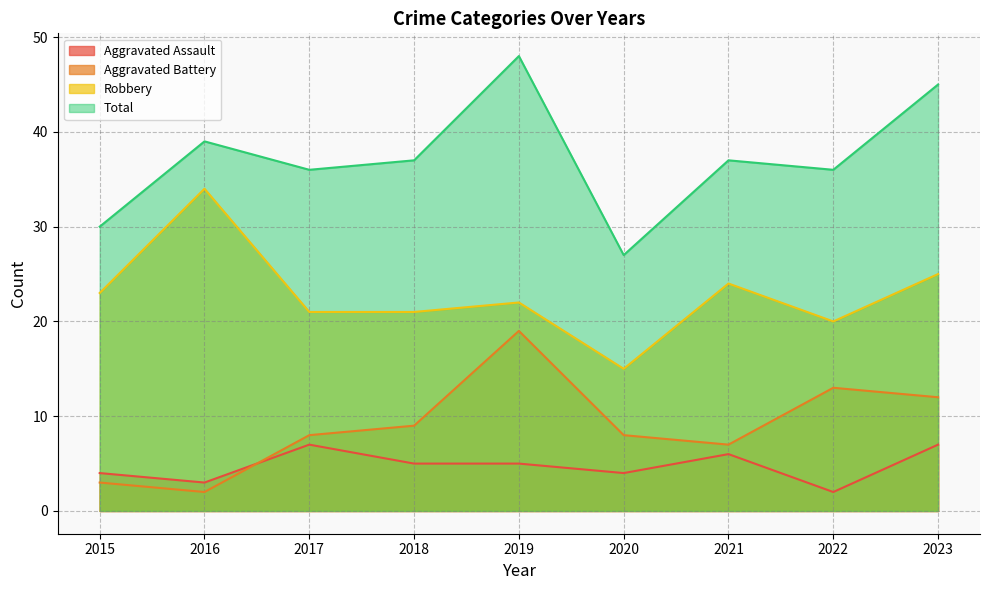

How many lines are shown in the chart?

4